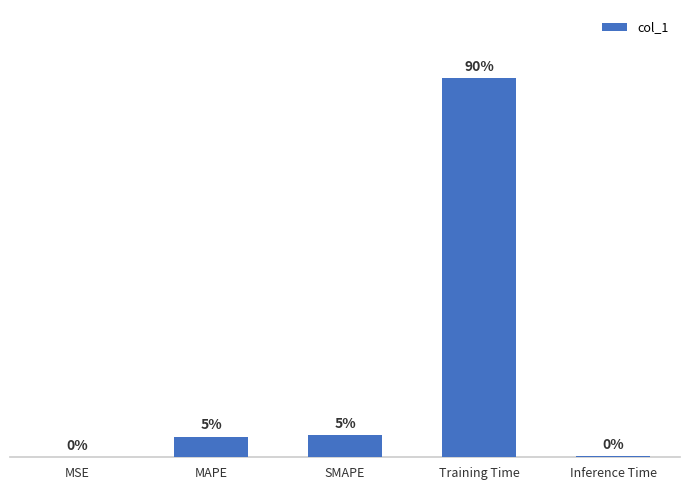

Does the chart contain any negative values?

No